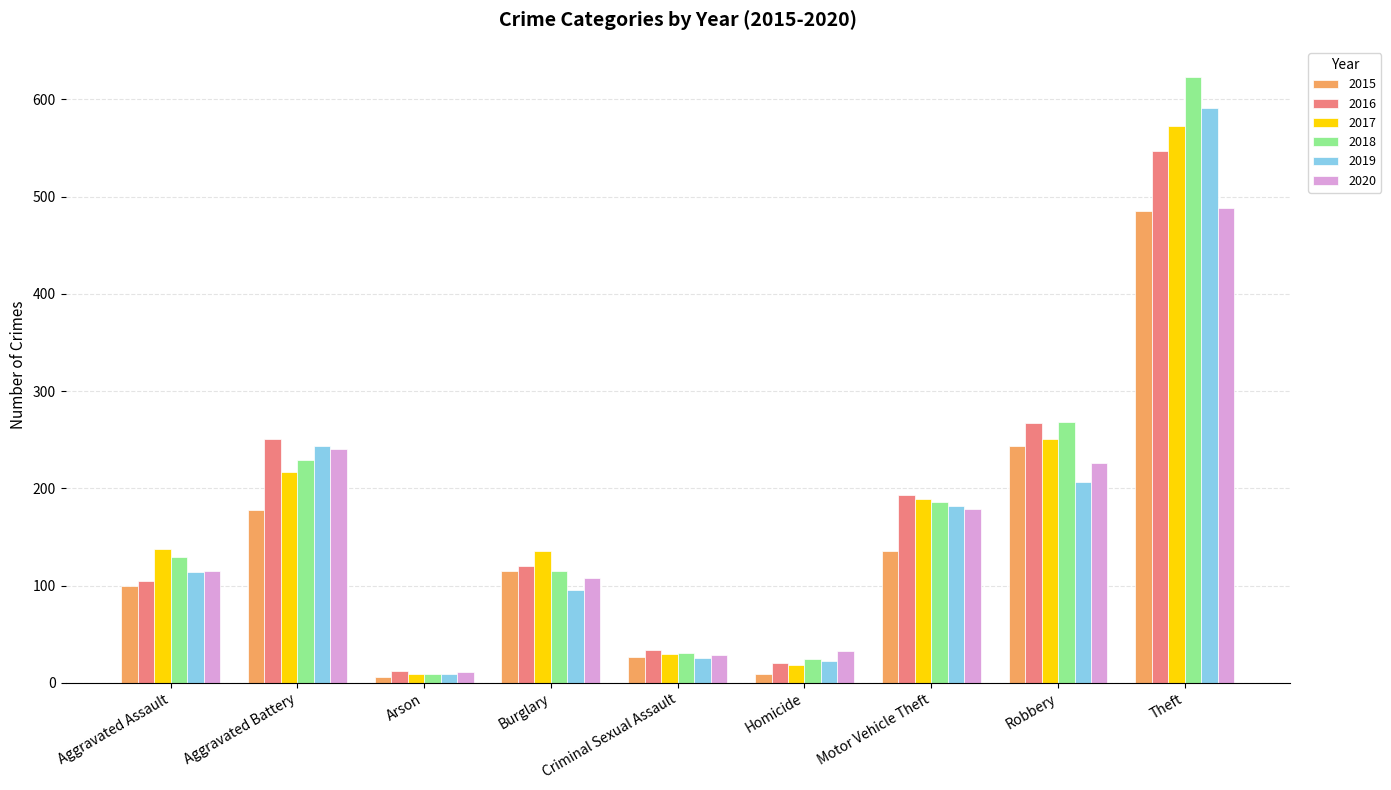

Which series has the largest total across all categories?

2018